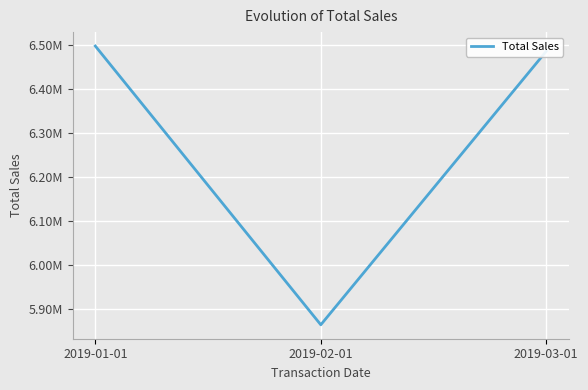

What is the label of the 3rd point from the right?

2019-01-01